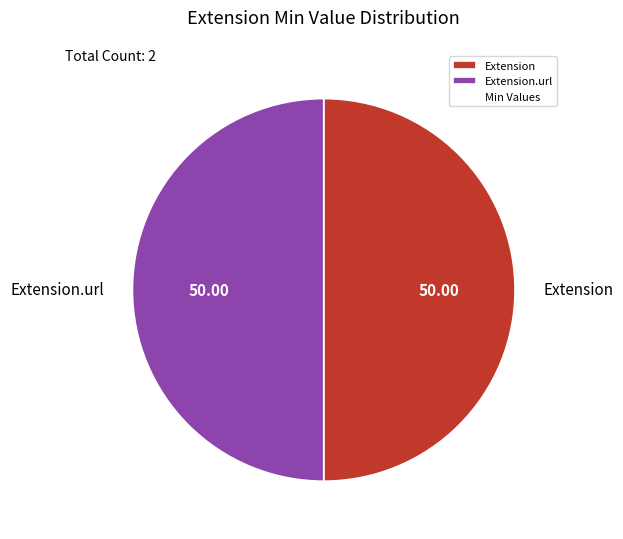

What is the ratio of the value at Extension to the value at Extension.url?

1.0